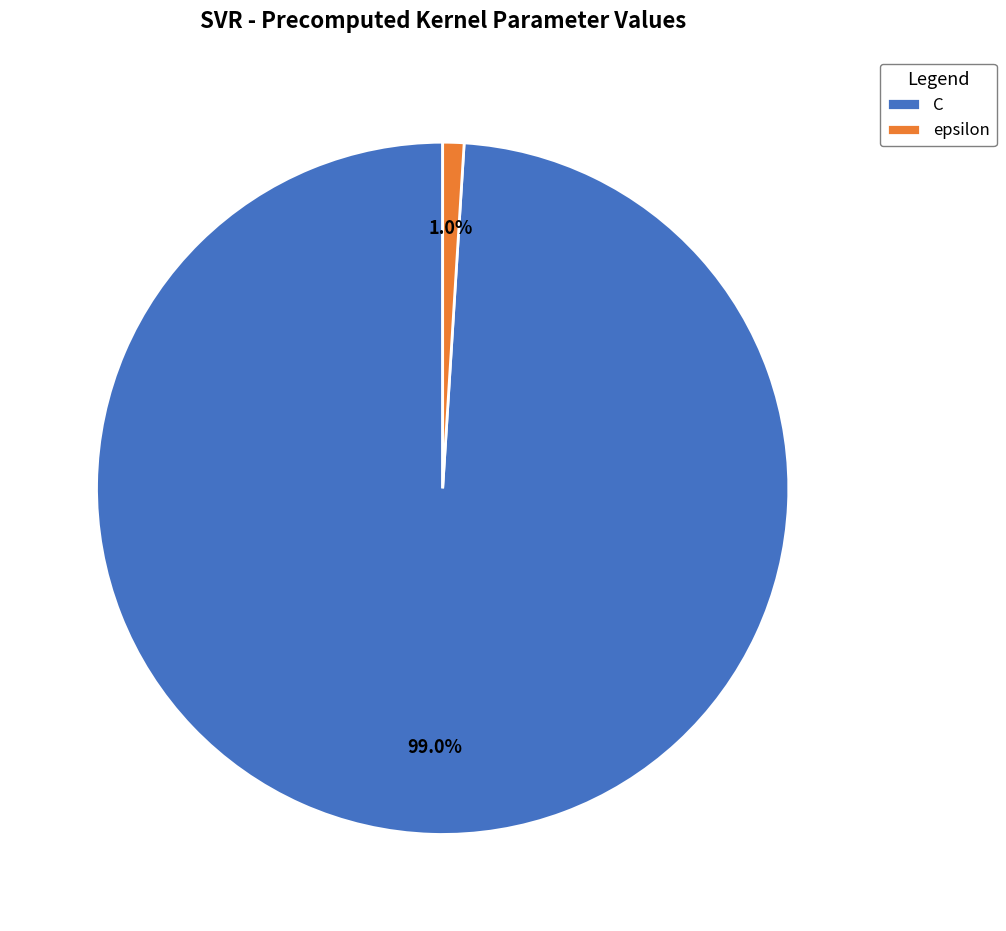

Is it true that C is 85% of the pie?

False